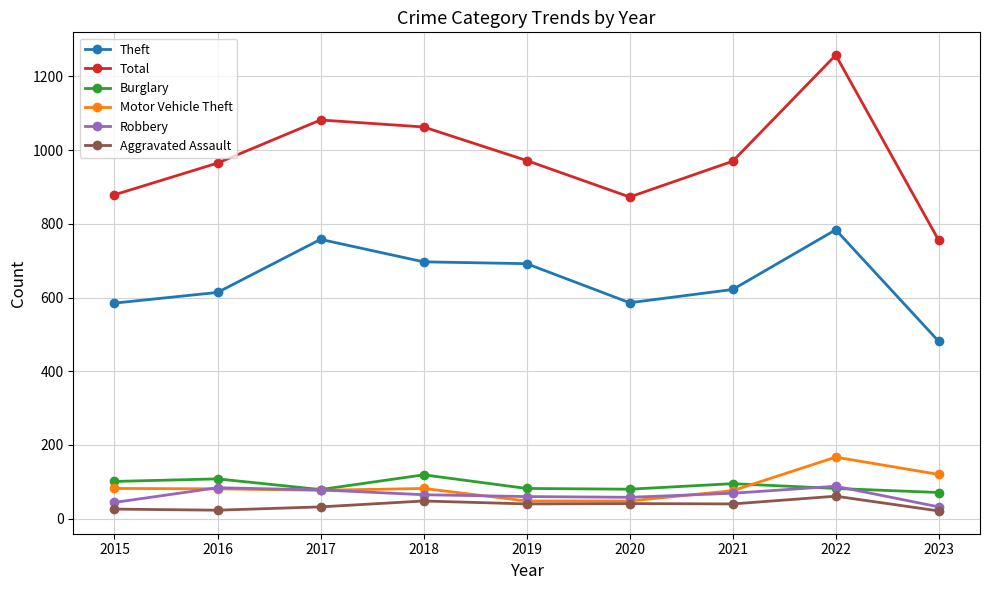

True or false: Burglary and Theft cross at least once.

False